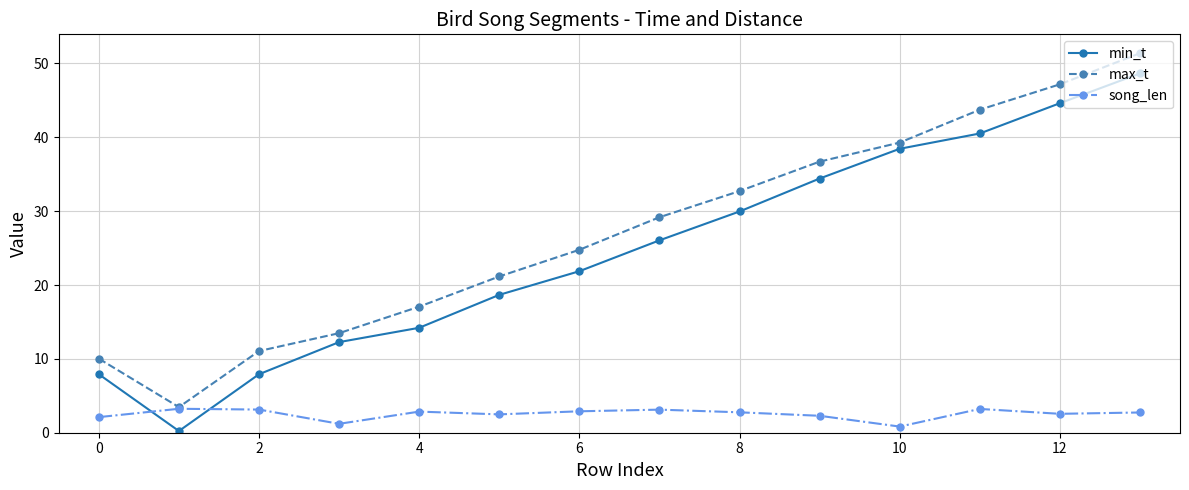

What is the value of the max_t point at the 13th from the left?

47.2